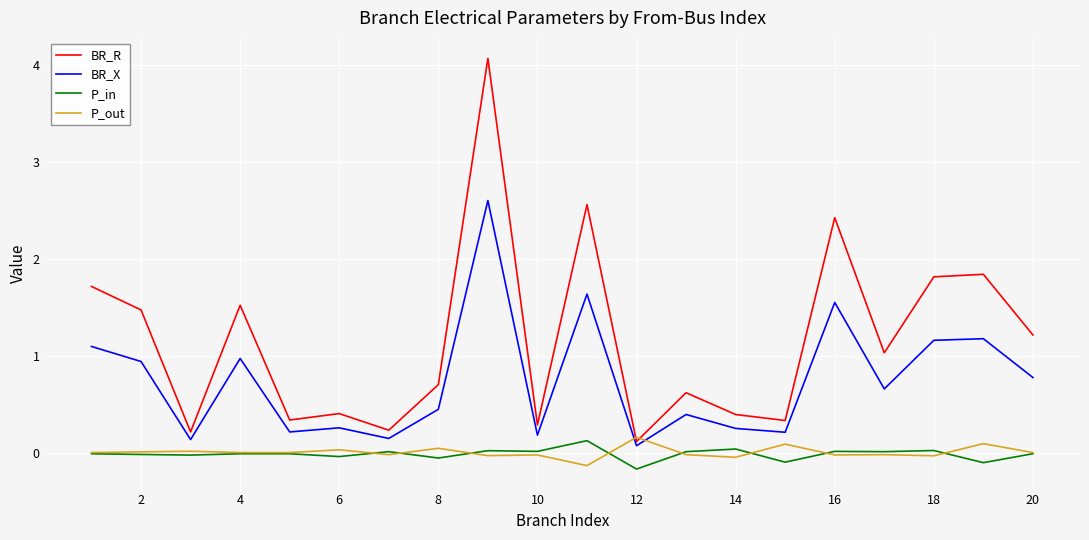

At how many categories does at least one series exceed 1?

10